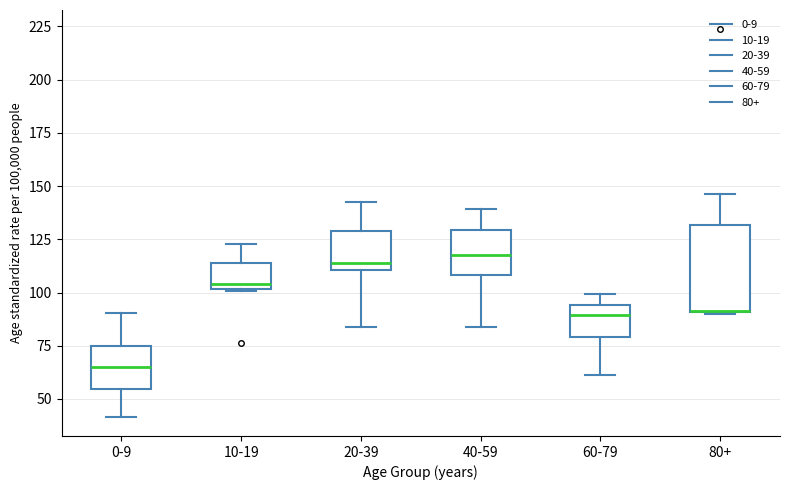

Reading left to right, read every box against the y-axis: the position of its median line, the range the box covers, and the ends of its whiskers. The values are not printed on the chart, so give them approximately, as read against the axis.

0-9: median 65, box 55 to 75, whiskers 40 to 90
10-19: median 105, box 100 to 115, whiskers 100 to 125
20-39: median 115, box 110 to 130, whiskers 85 to 145
40-59: median 120, box 110 to 130, whiskers 85 to 140
60-79: median 90, box 80 to 95, whiskers 60 to 100
80+: median 90 (drawn on the box's lower edge), box 90 to 130, whiskers 90 to 145